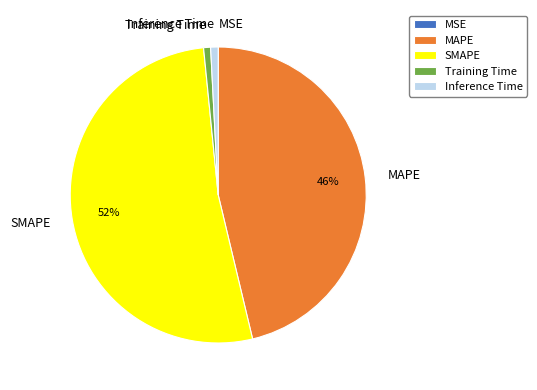

Is it true that Inference Time is 11% of the pie?

False